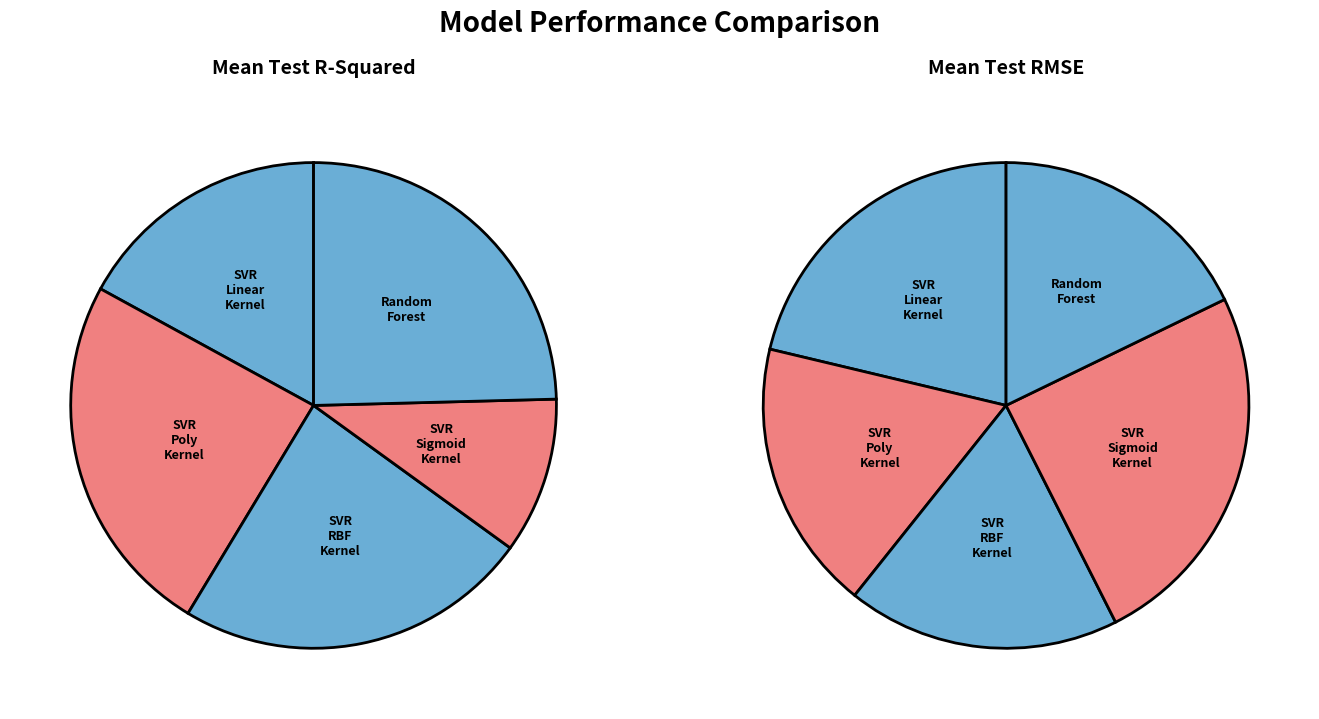

True or false: Random Forest accounts for 18% of the total.

True